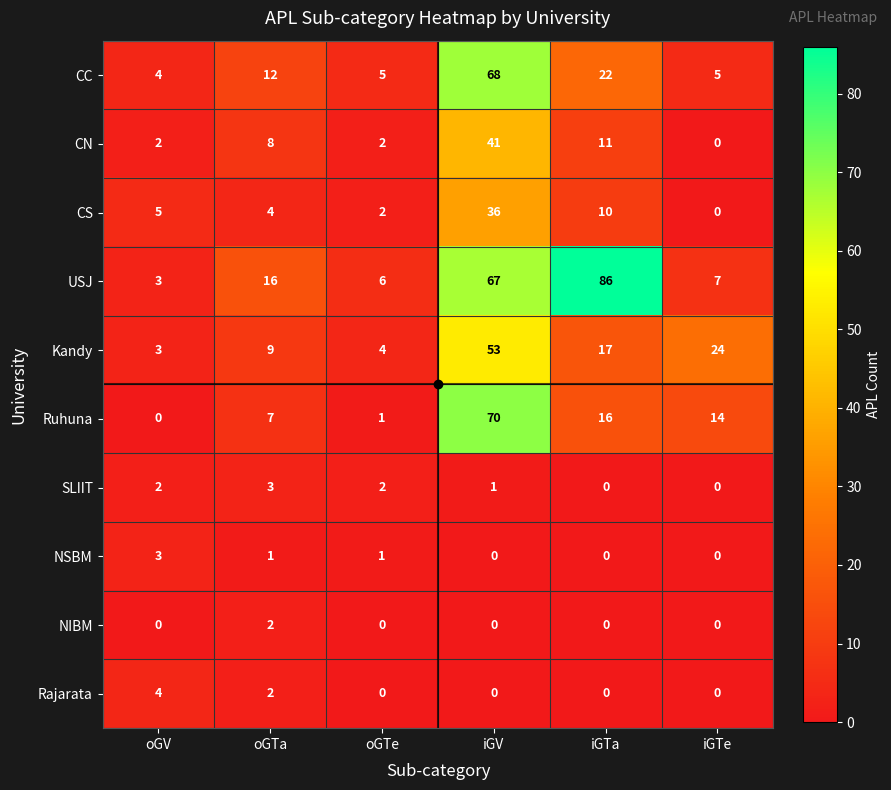

Count the number of categories in the chart.

6